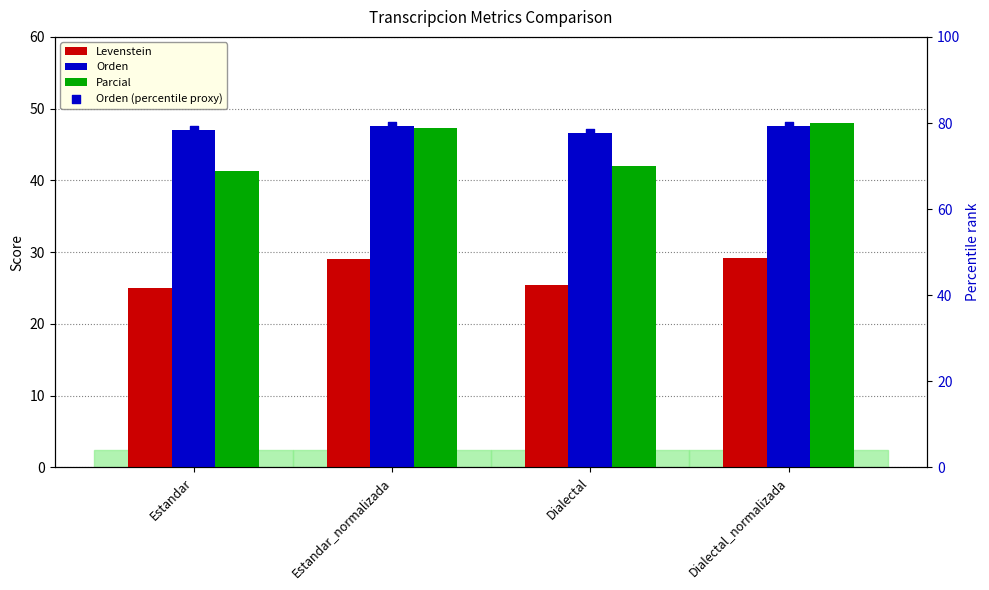

At which category is the sum across all series the highest?

Dialectal_normalizada